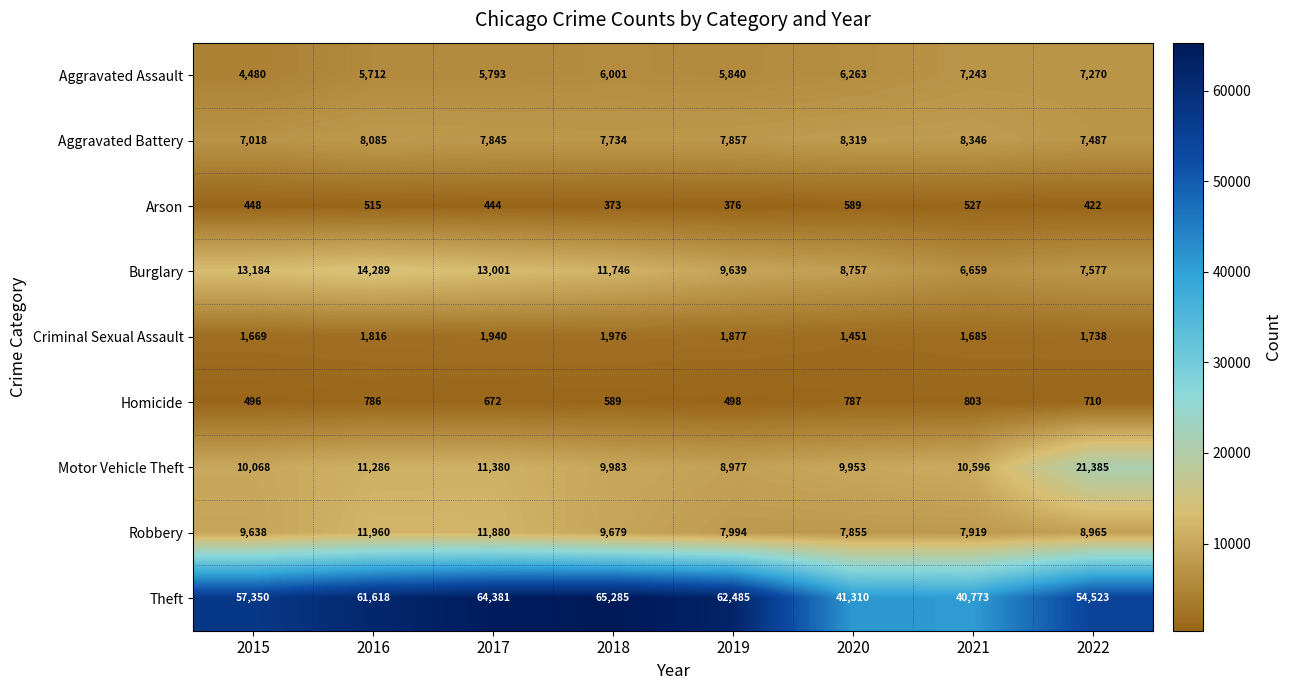

Which series has the largest total across all categories?

Theft